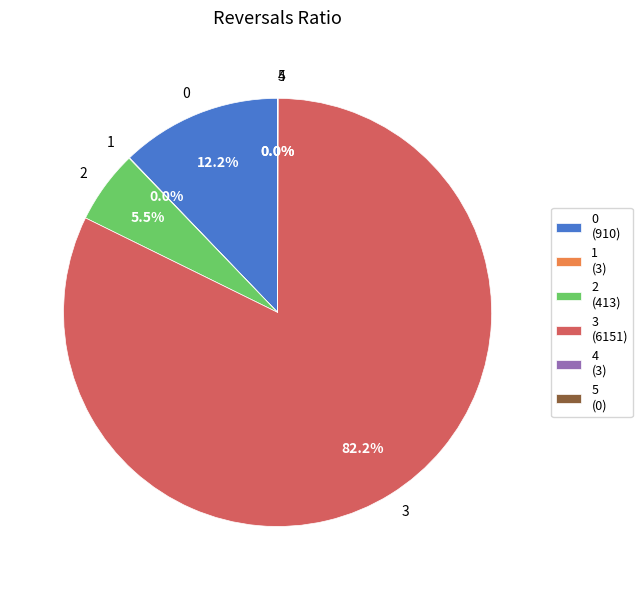

Does 3 represent more than half of the total?

Yes